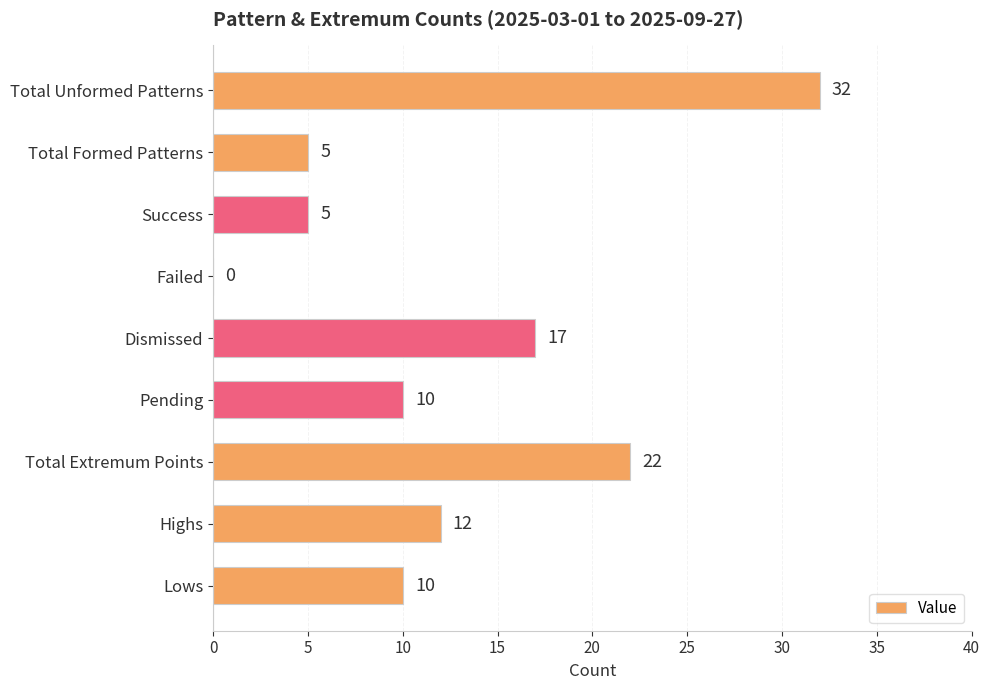

What is the ratio of the value at Pending to the value at Highs?

0.8